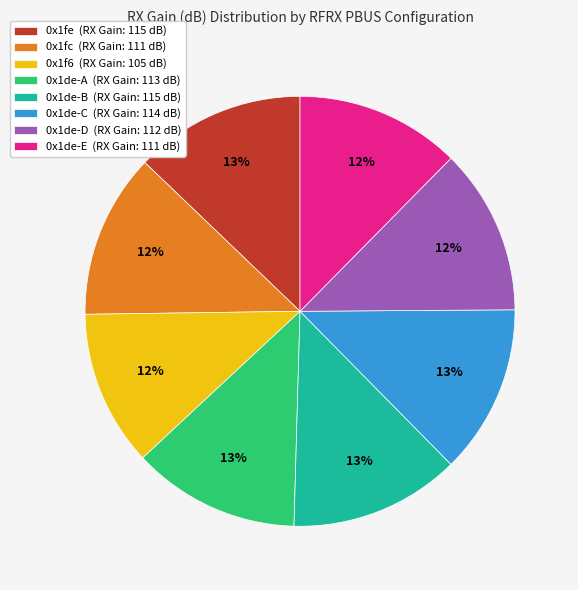

Combined, do 0x1de-B (RX Gain: 115 dB) and 0x1de-C (RX Gain: 114 dB) account for over 50%?

No